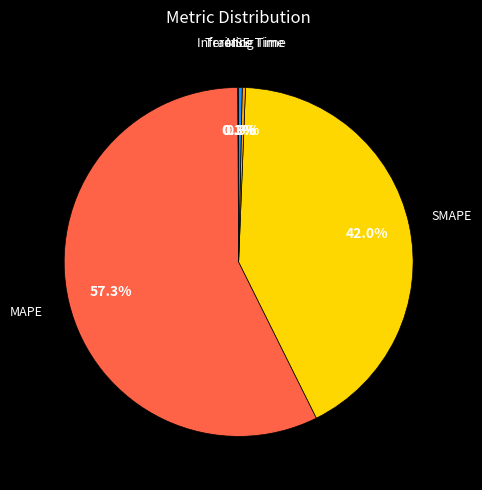

What percentage is NOT represented by SMAPE?

58.0%